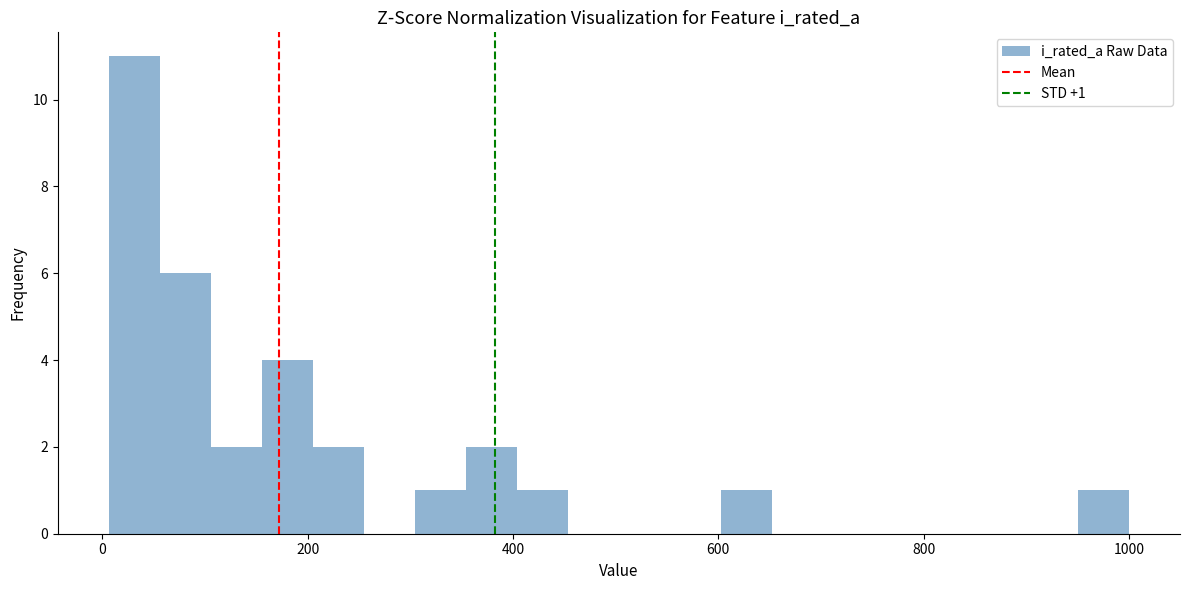

Around what value on the x-axis is the tallest bar? Give the approximate position of its centre, as read against the axis.

40